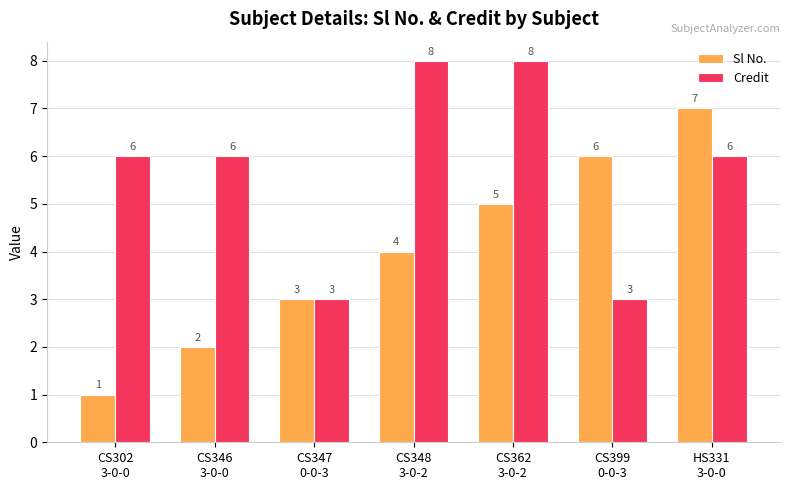

What is the value of the Credit bar at the 4th from the left?

8